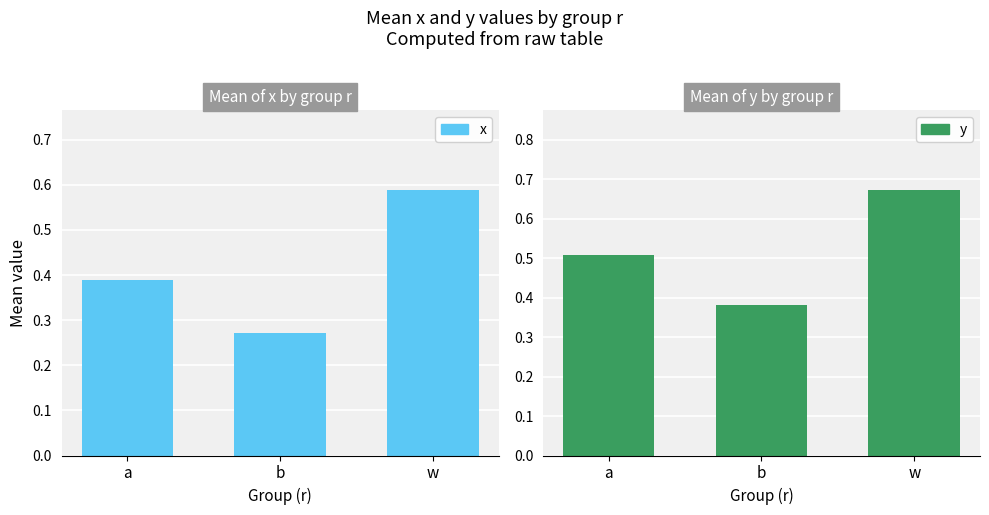

What is the sum of all x values?

1.2